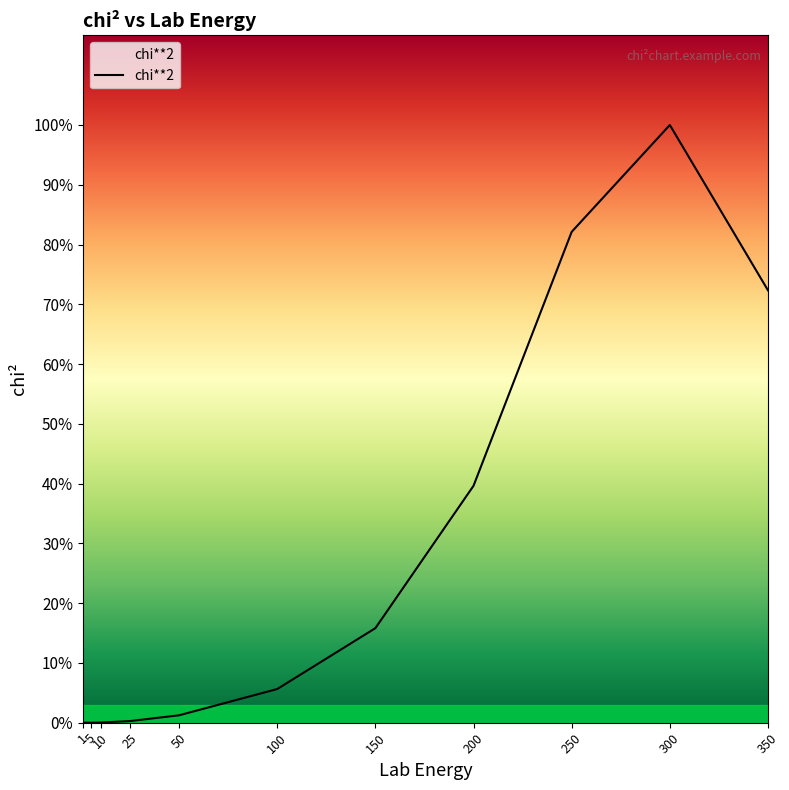

What is the ratio of the value at 300 to the value at 100?

17.8